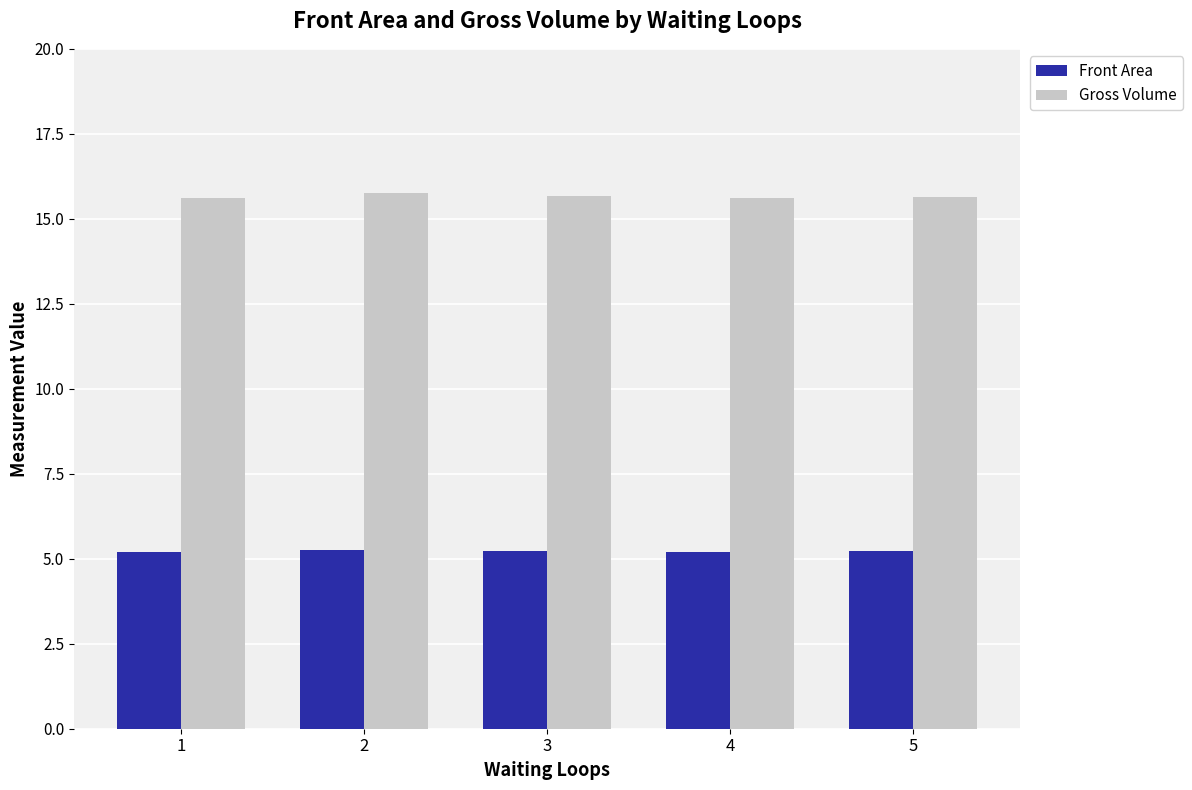

Is the value of Front Area at 2 greater than the value of Gross Volume at 2?

No